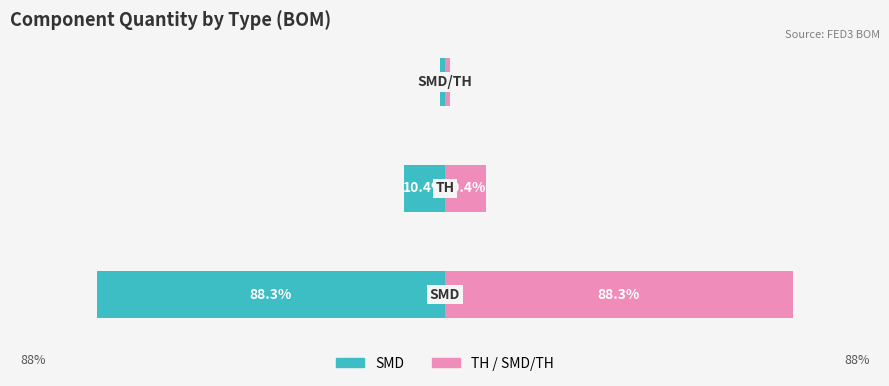

Reading right to left, list all the values displayed in this chart.

SMD (Owner-occupied style): -1.3	-10.4	-88.3
TH / SMD/TH (Renter-occupied style): 1.3	10.4	88.3